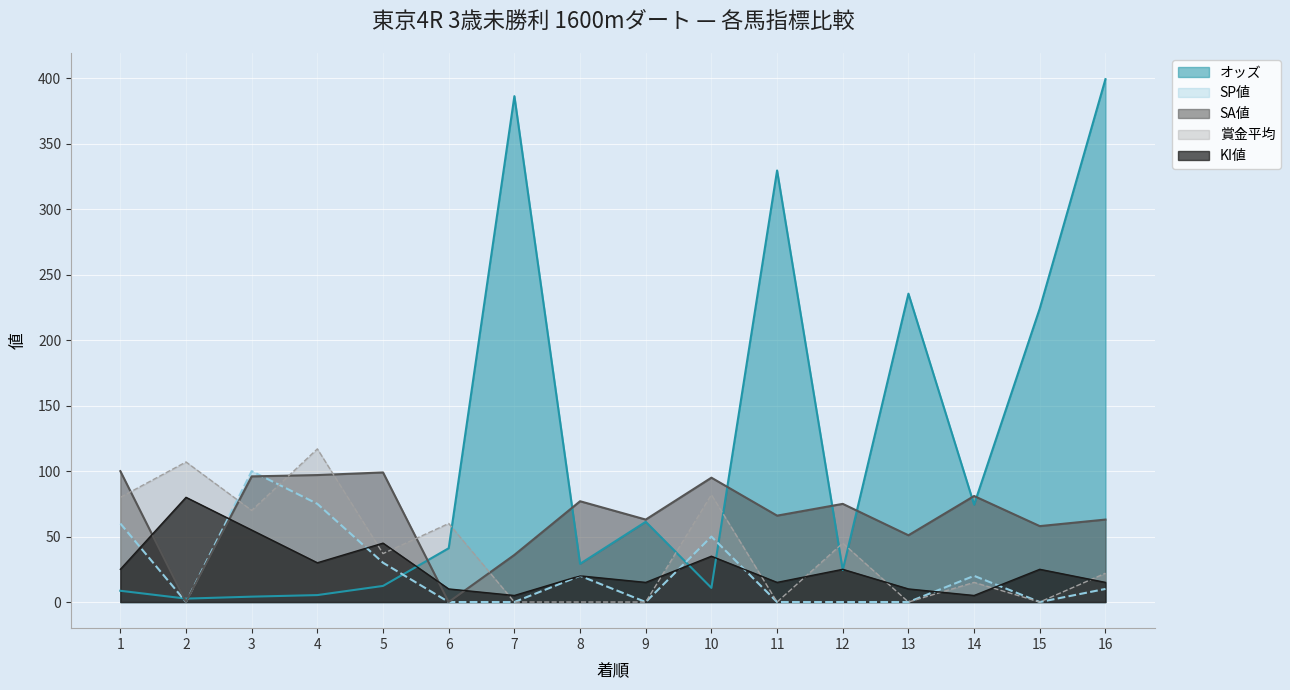

Which series has the largest total across all categories?

オッズ